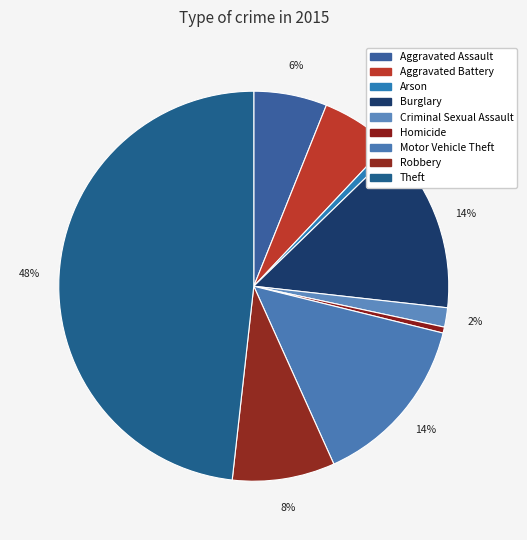

What is the largest slice in the pie chart?

Theft